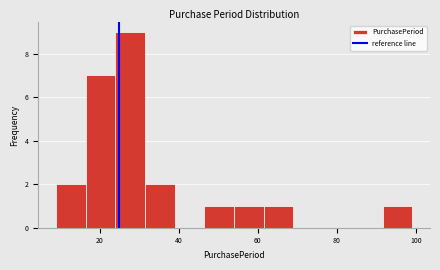

Read against the x-axis, roughly where is the centre of the tallest bar?

28